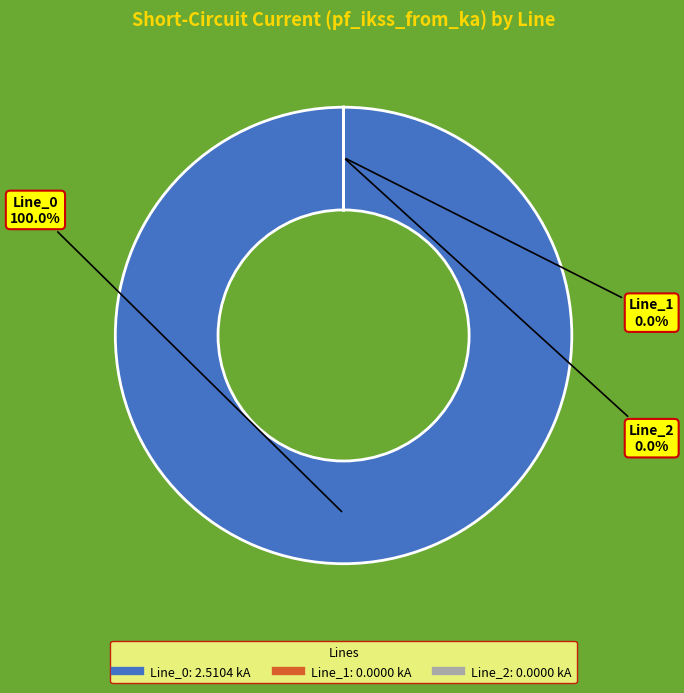

Does any single category account for the majority?

Yes